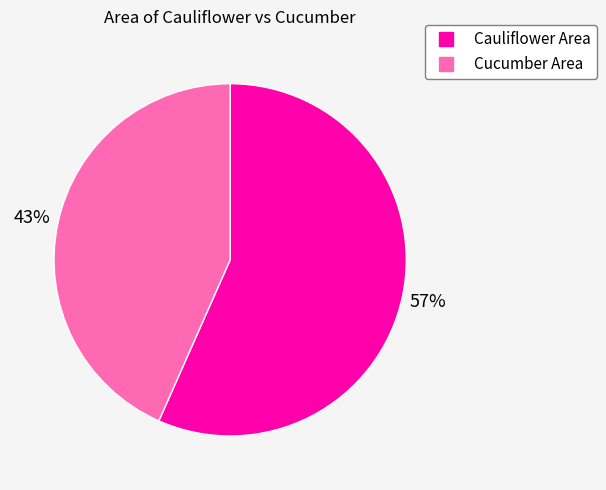

Does any single category account for the majority?

Yes